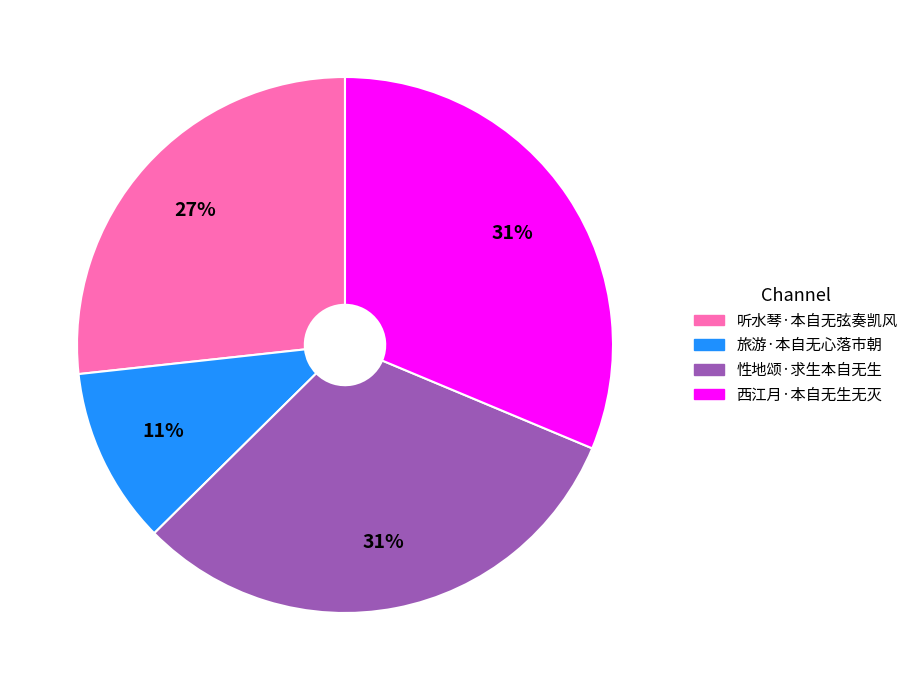

How many slices are in this pie chart?

4